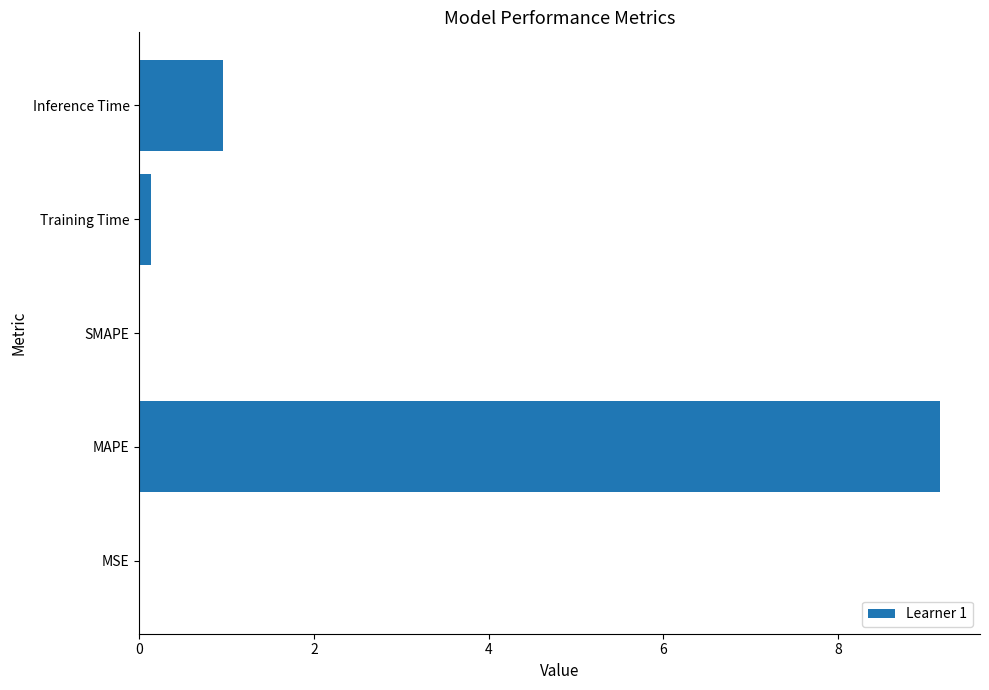

What is the sum of all values?

10.3